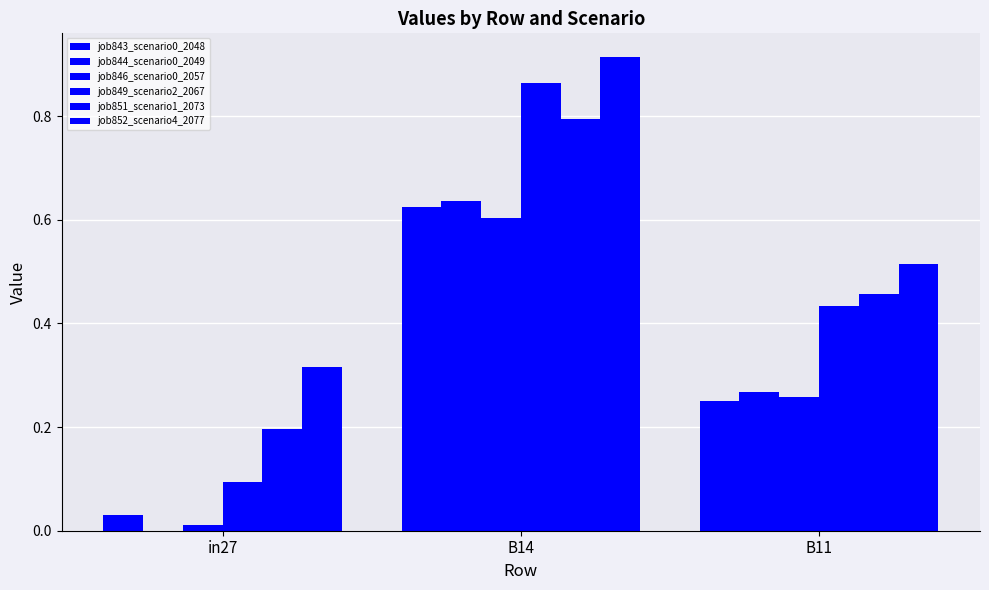

What is the difference between the job846_scenario0_2057 values at B14 and B11?

0.3